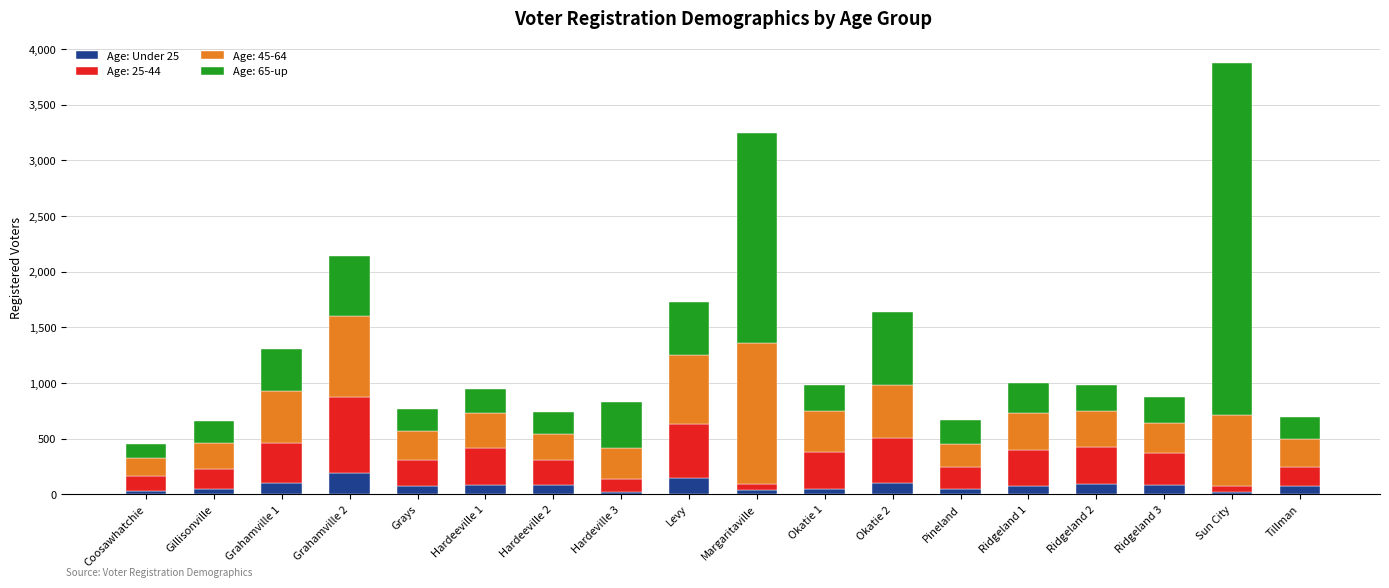

At which category is the sum across all series the highest?

Sun City